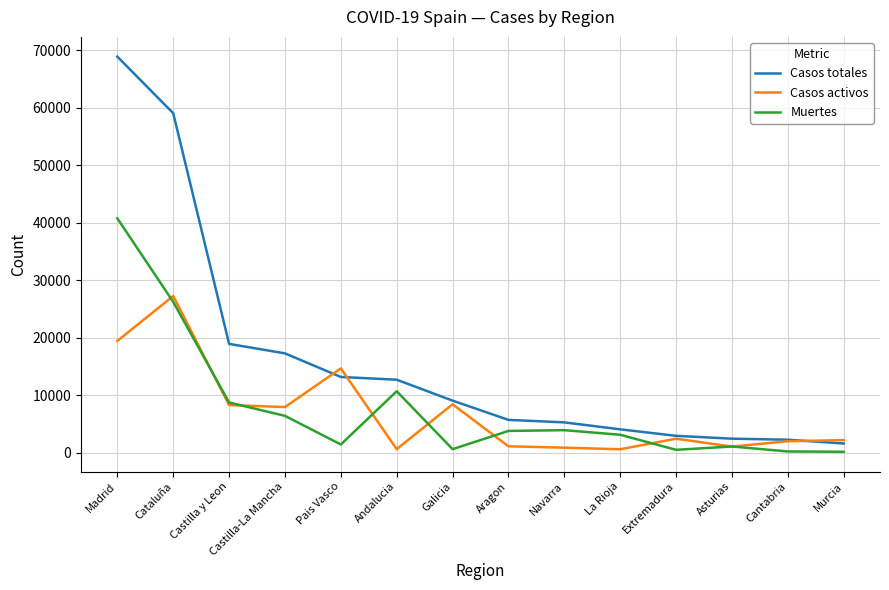

What is the maximum value for Casos activos?

27229